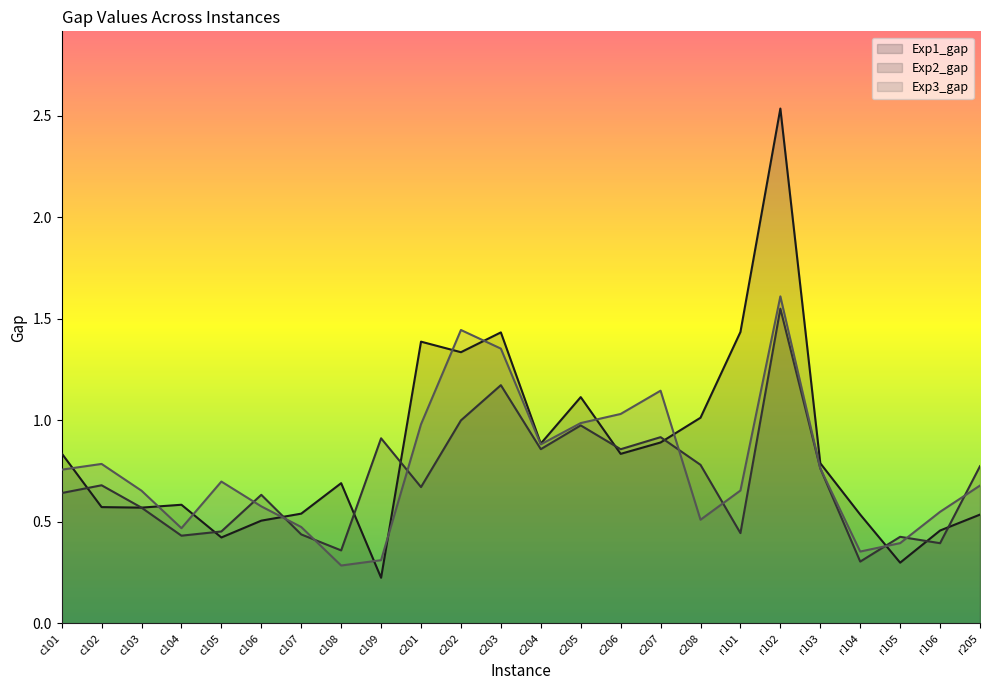

Rank the series by their maximum value, from lowest to highest.

Exp2_gap, Exp3_gap, Exp1_gap